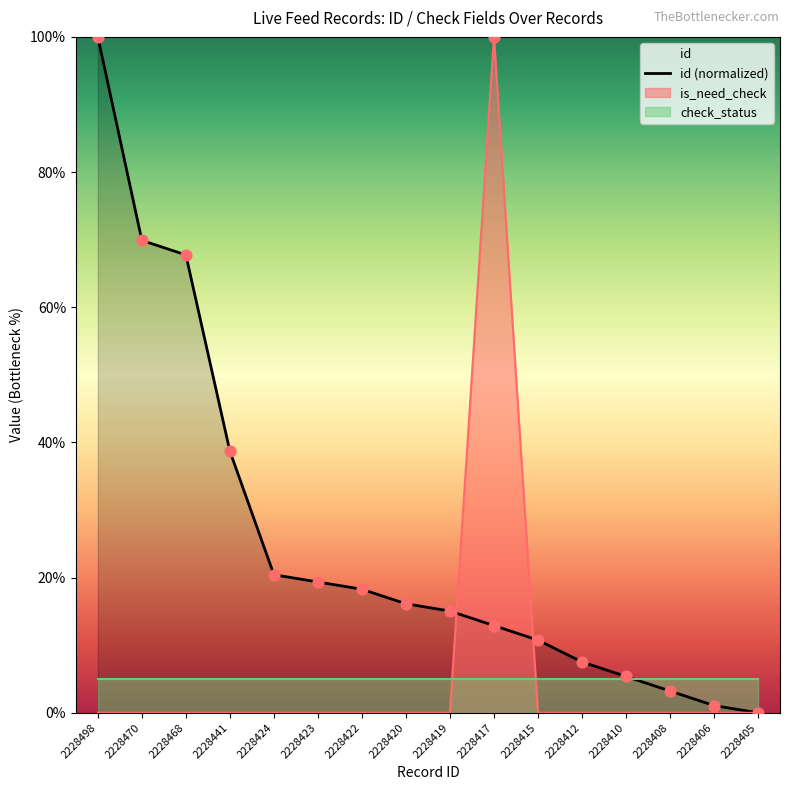

What is the change in value from 2228498 to 2228406?

-1.0